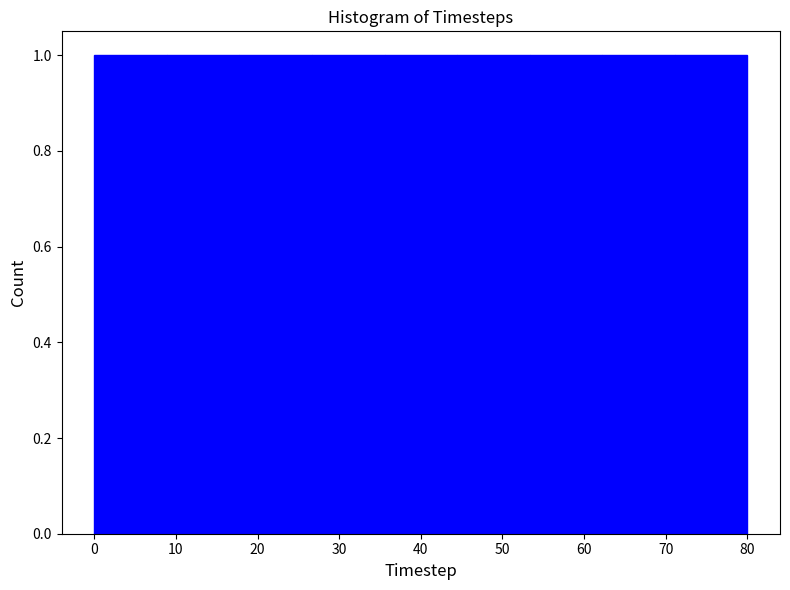

Reading left to right, list every bar in this chart as the range it spans on the x-axis followed by its height. Neither the bar edges nor the heights are printed on the chart, so give them approximately, as read against the axes.

0 to 9: 1
9 to 18: 1
18 to 27: 1
27 to 36: 1
36 to 44: 1
44 to 53: 1
53 to 62: 1
62 to 71: 1
71 to 80: 1